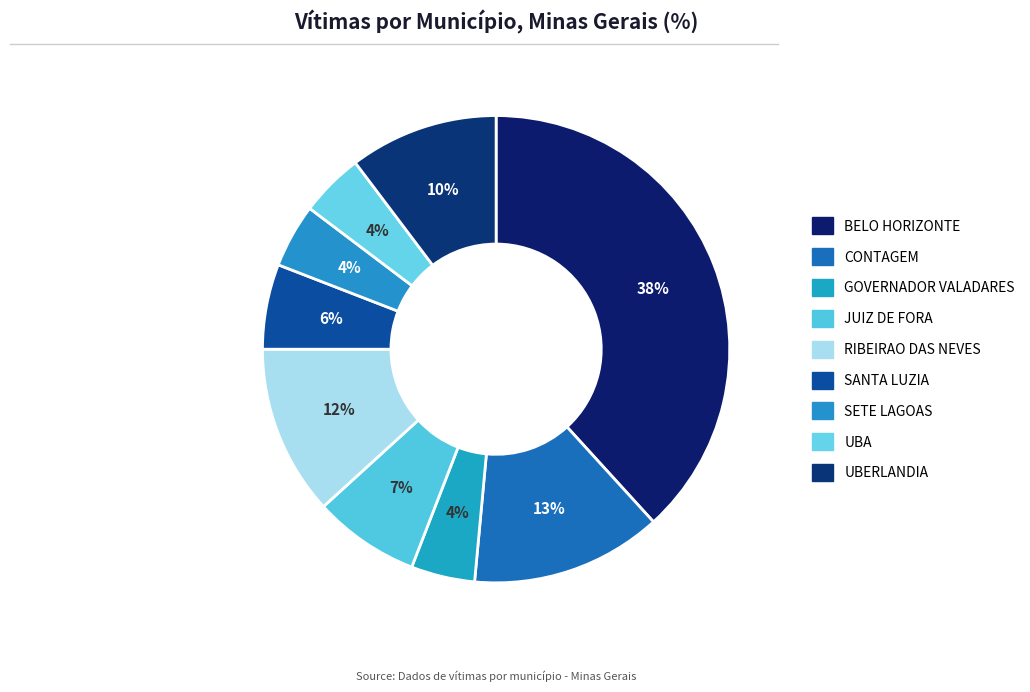

Which has a higher value, UBERLANDIA or BELO HORIZONTE?

BELO HORIZONTE